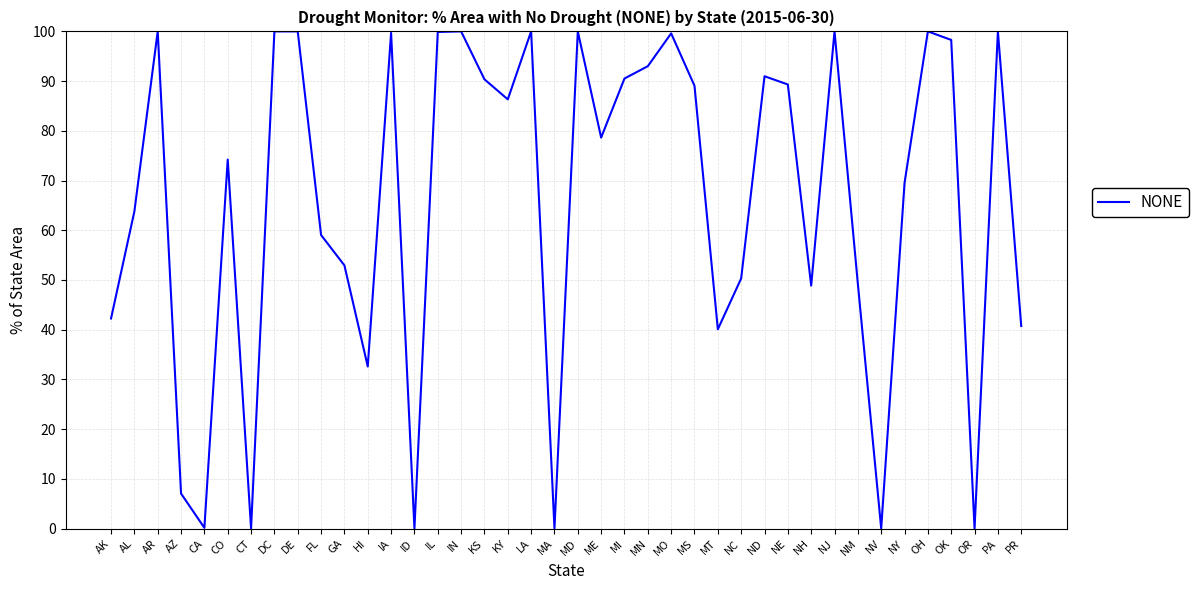

Does the chart have visible grid lines?

Yes